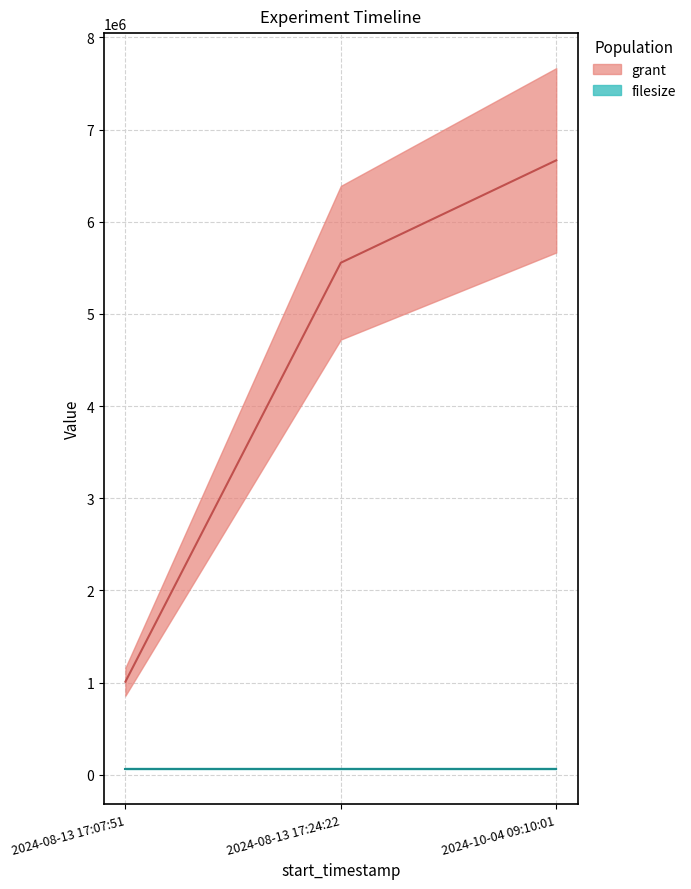

True or false: the data shows 5555555 at 2024-08-13 17:24:22.

True